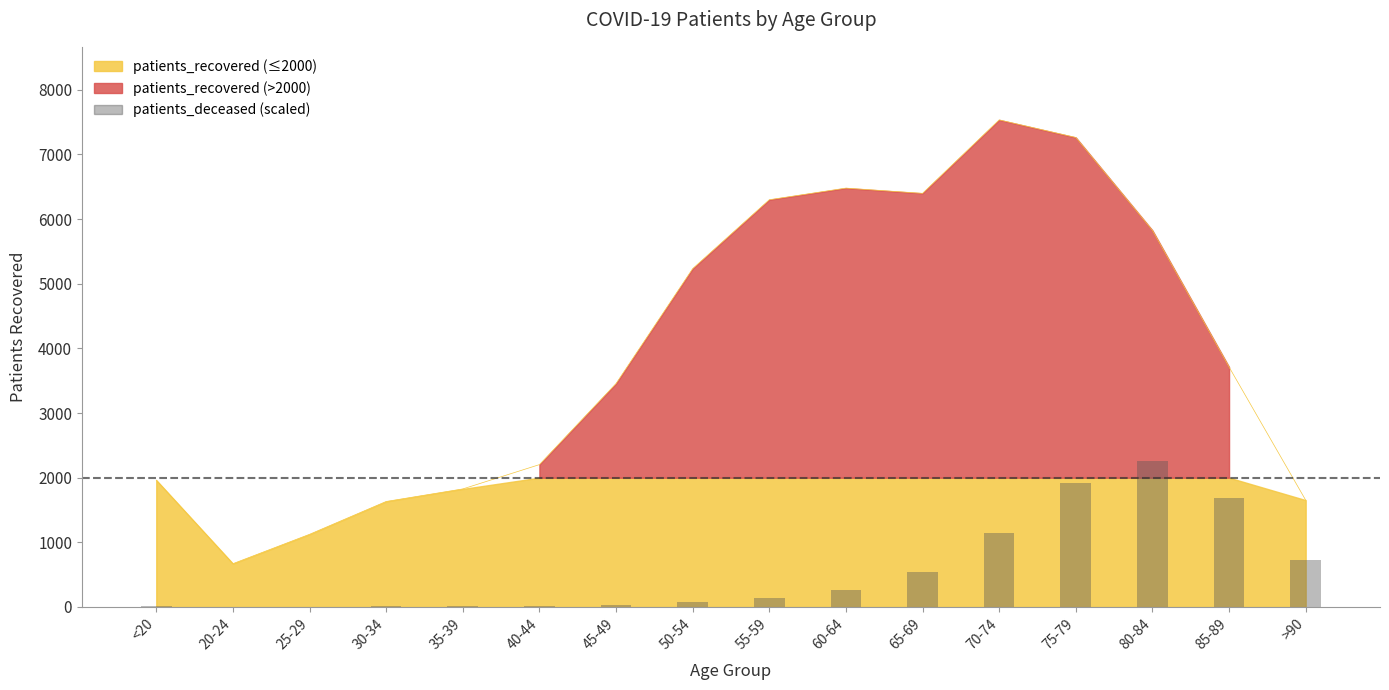

The value at 75-79 is 850.9. True or false?

False